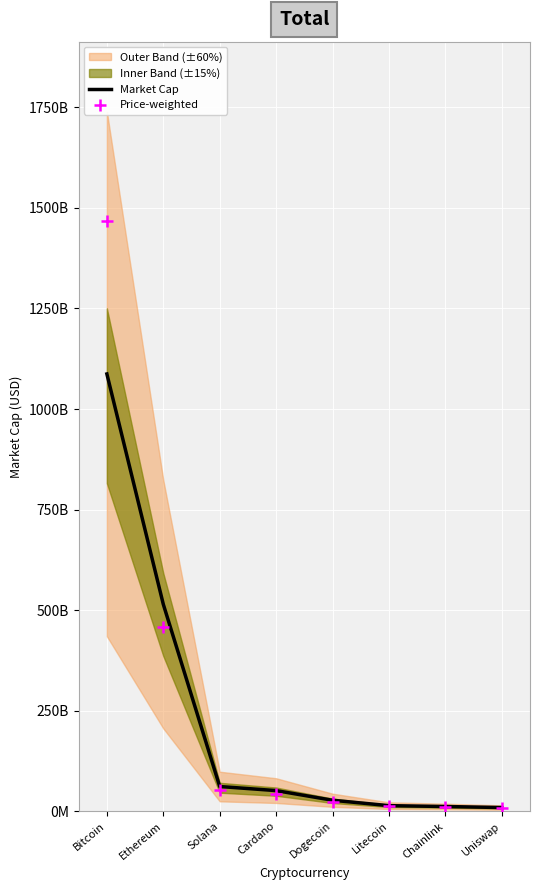

Which series contains the lowest Y value?

Price-weighted